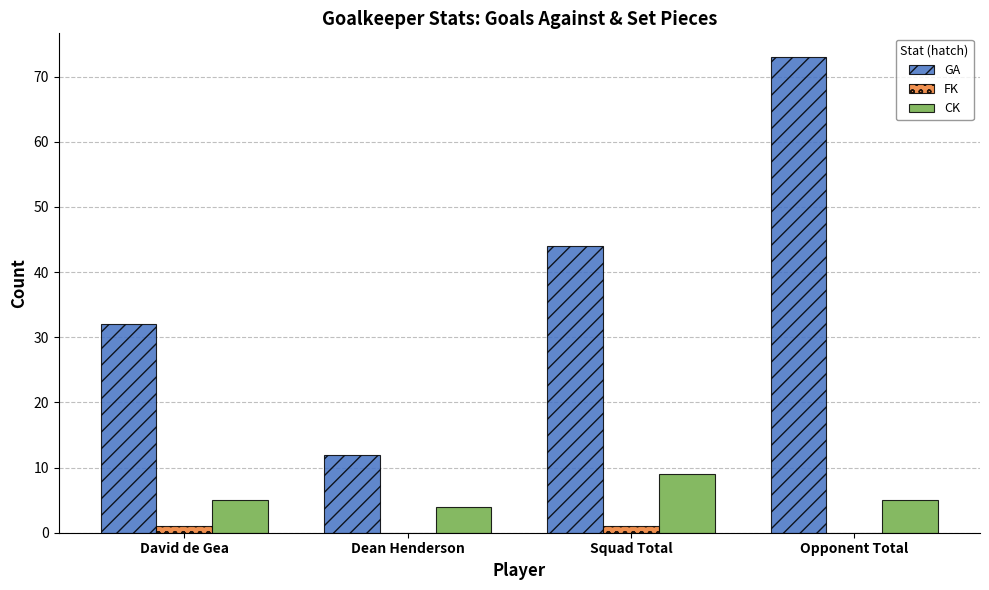

Count the GA values in the range 32 to 73.

3